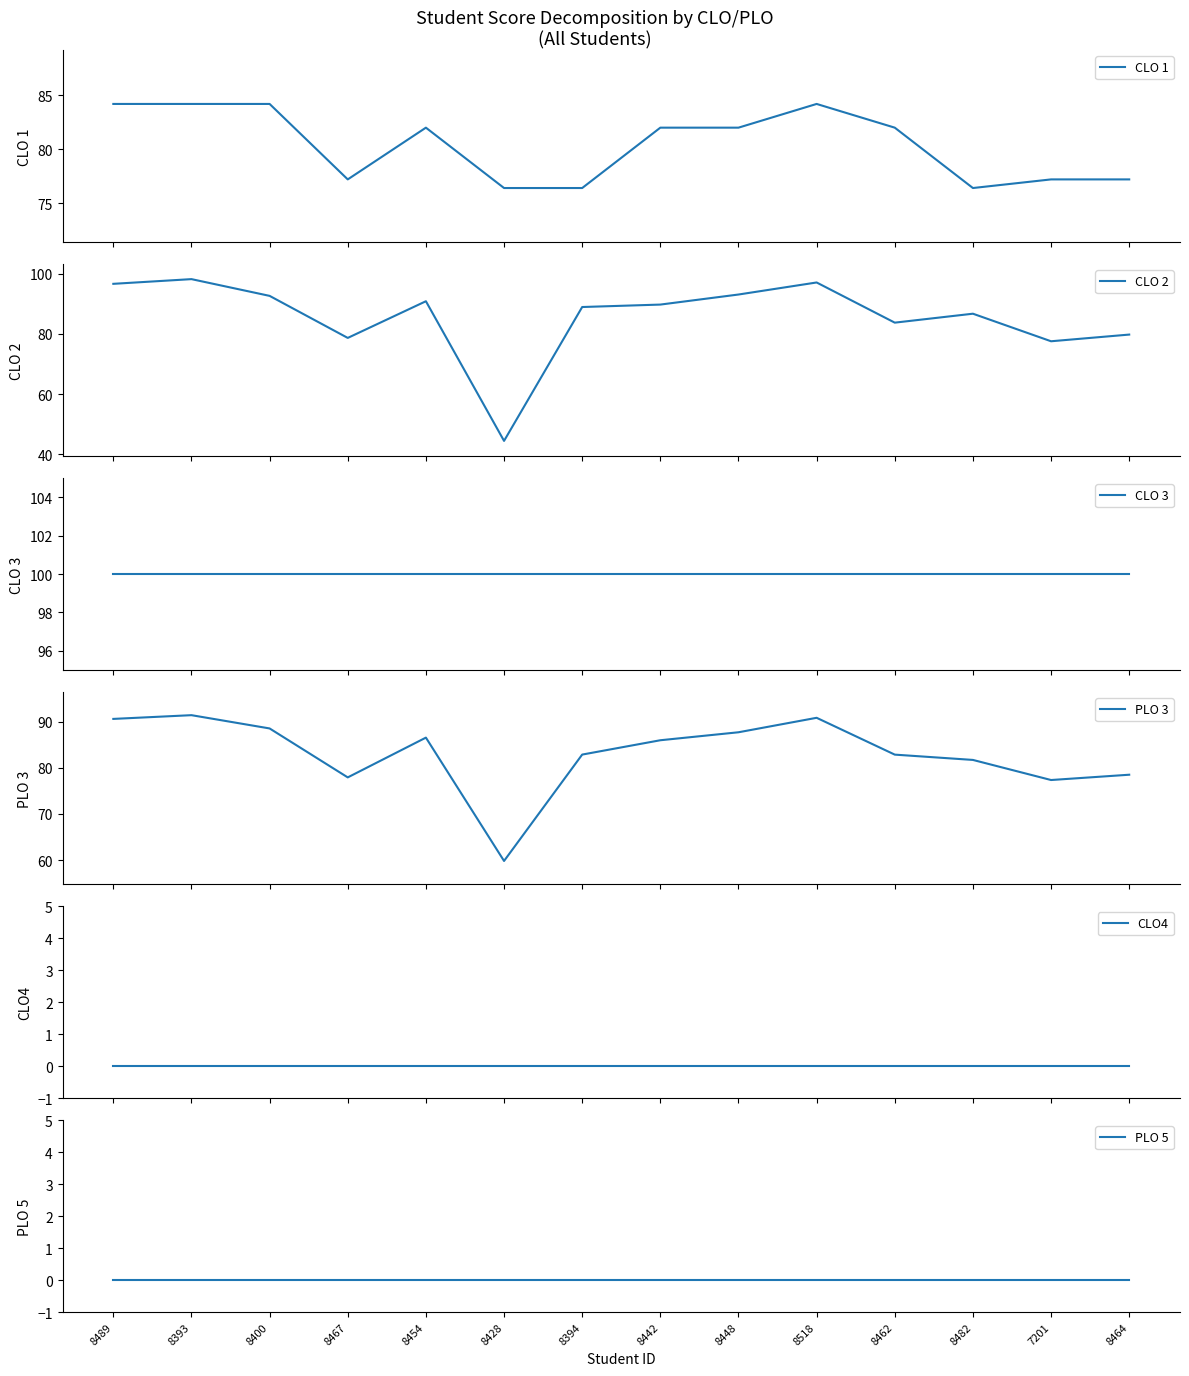

At which label does CLO 1 first exceed 82?

8489